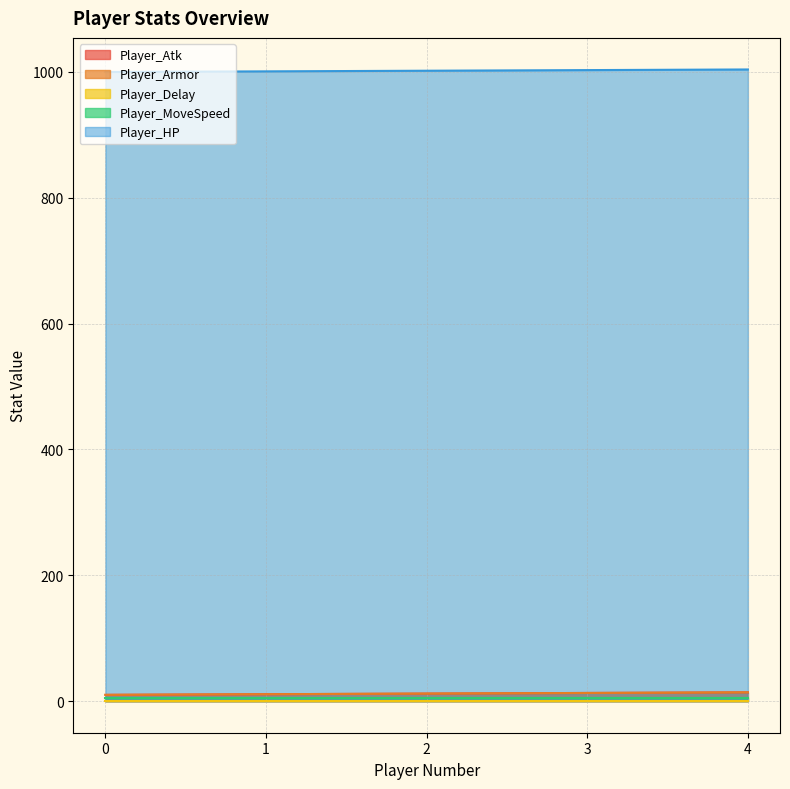

True or false: Player_Atk and Player_Armor intersect in this chart.

False